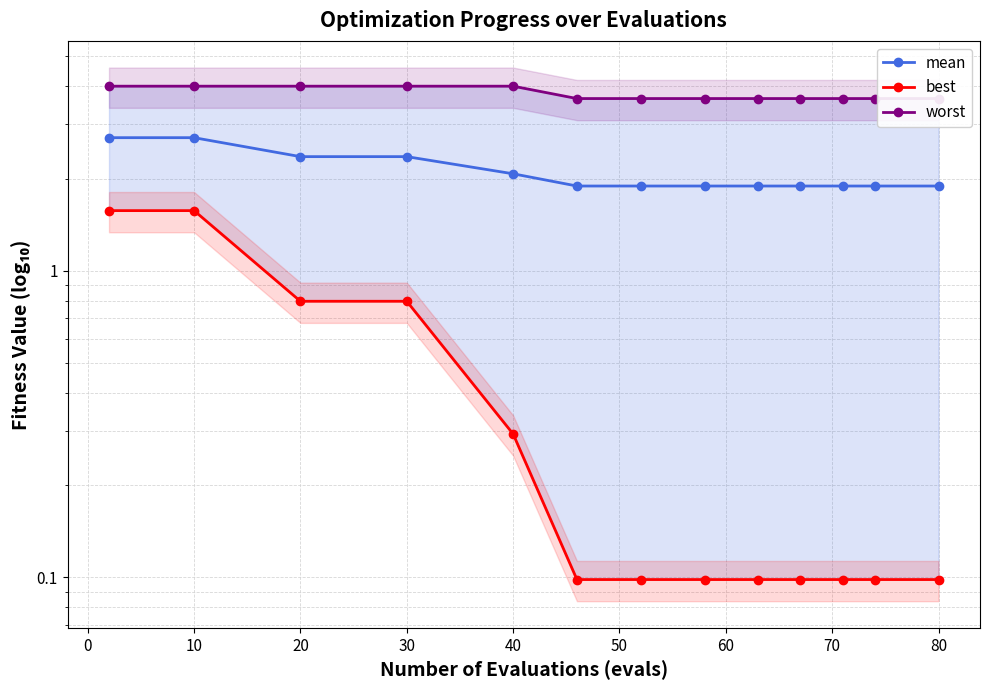

Which series has the largest range (max minus min)?

best